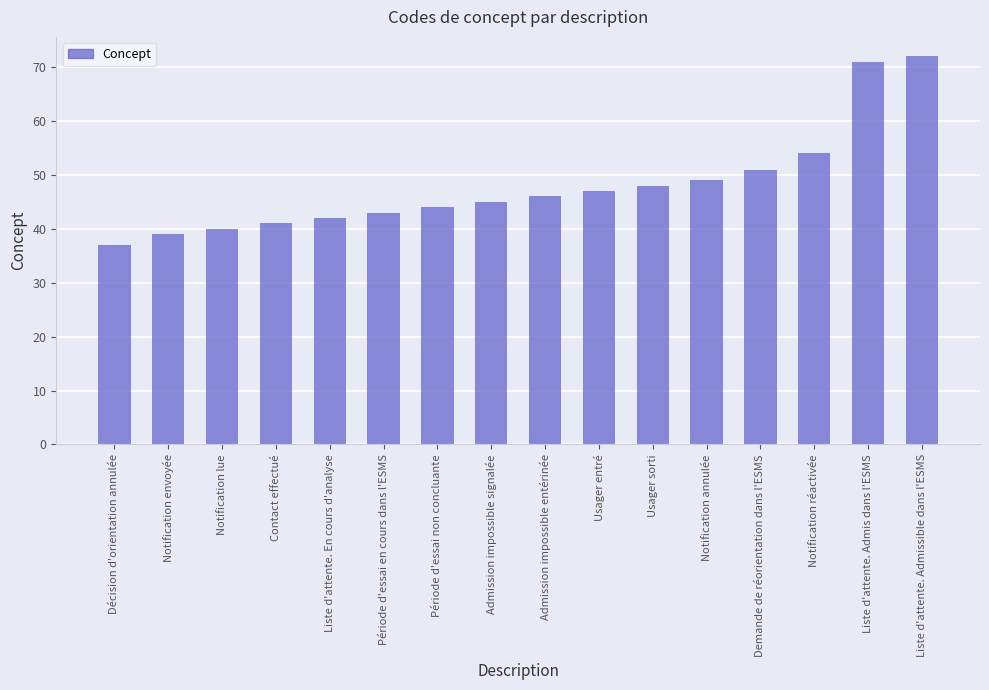

What value does the data have at Période d'essai non concluante, to the nearest 5?

45